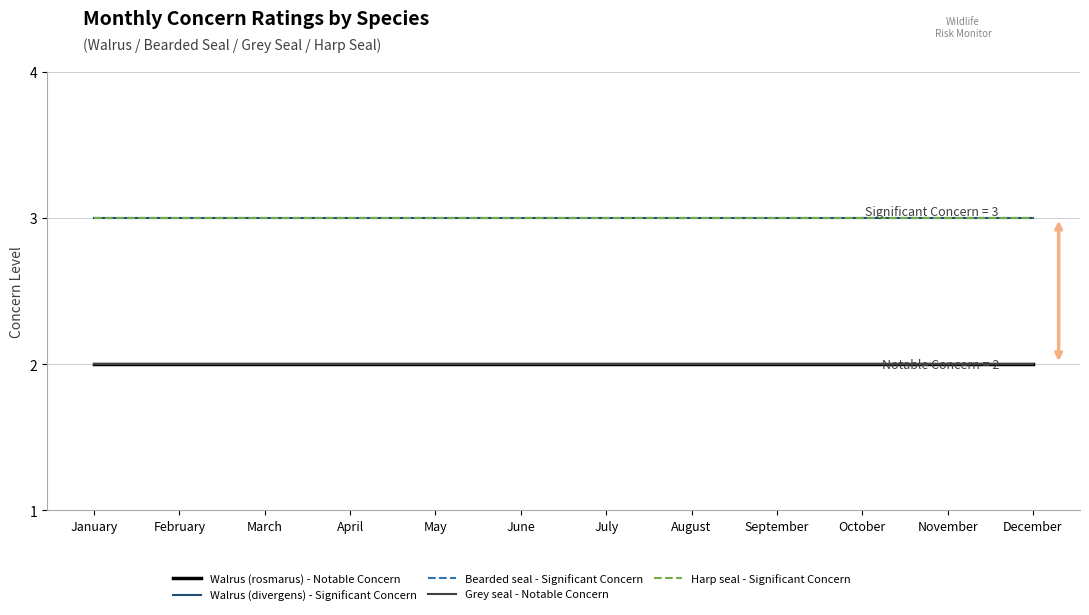

The value of Walrus (divergens) - Significant Concern at June is 4. True or false?

False